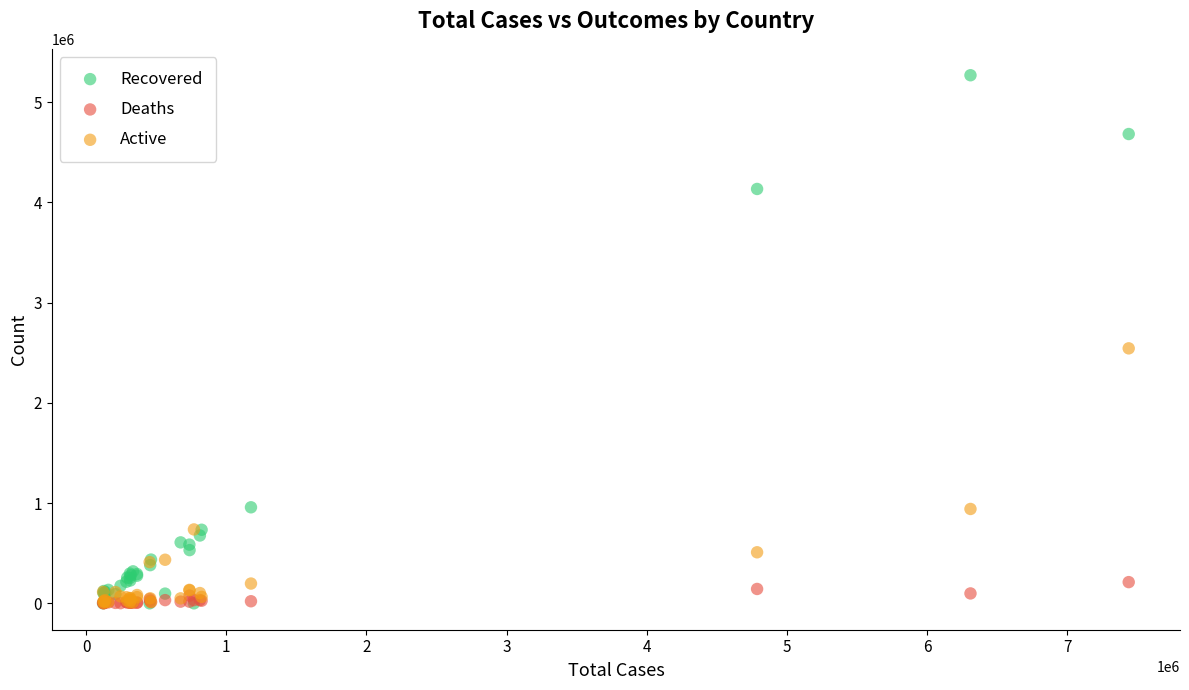

What are all the series names shown in the legend?

Recovered, Deaths, Active